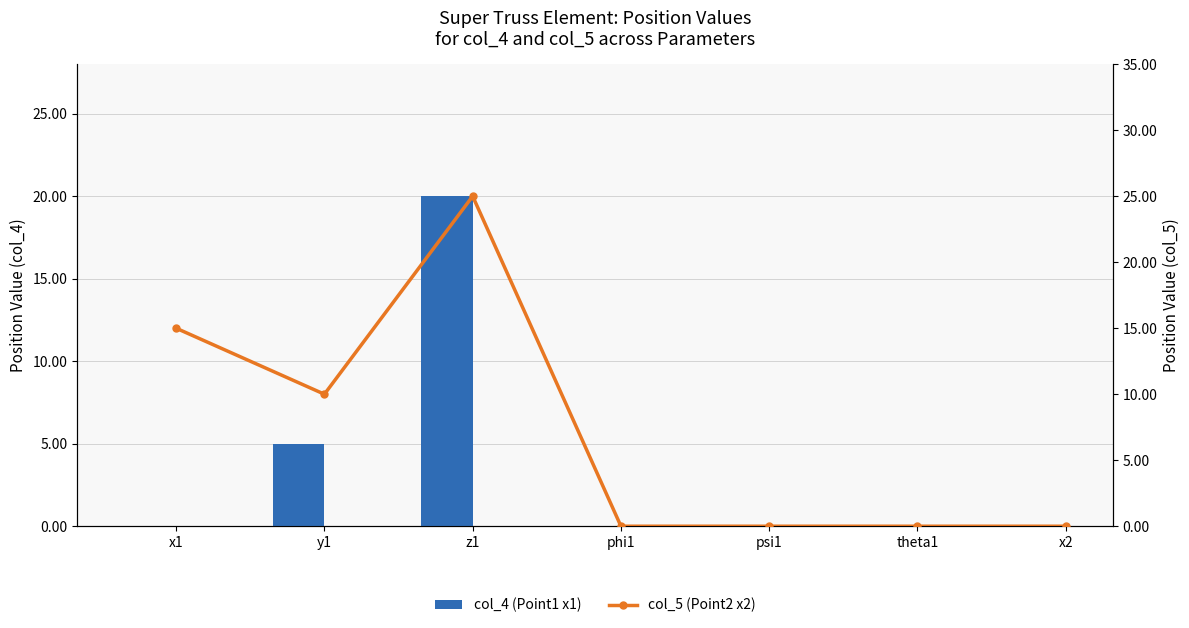

What is the label of the 3rd bar from the left?

z1